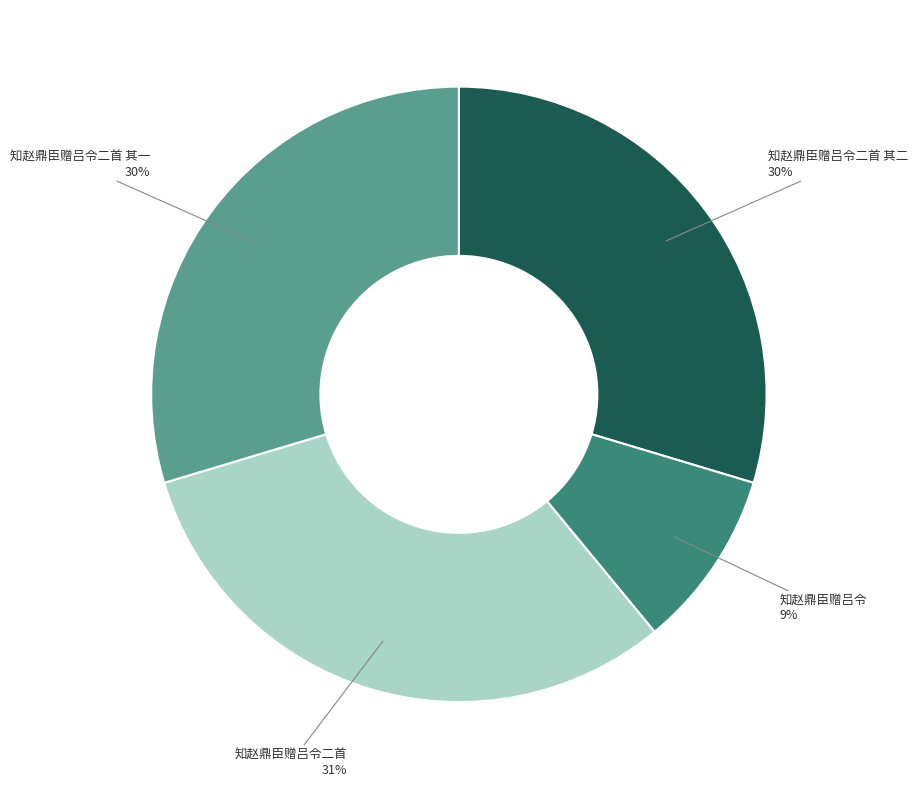

To the nearest percent, what portion does 知赵鼎臣赠吕令二首 represent?

31%